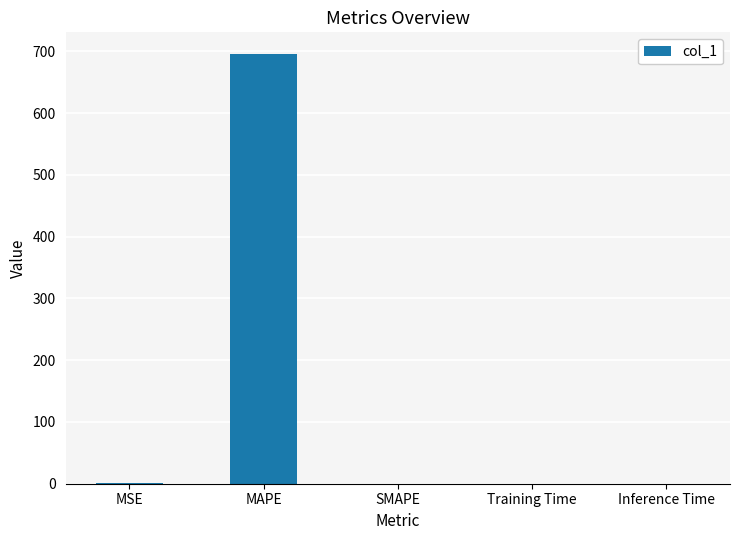

What is the average value?

139.3